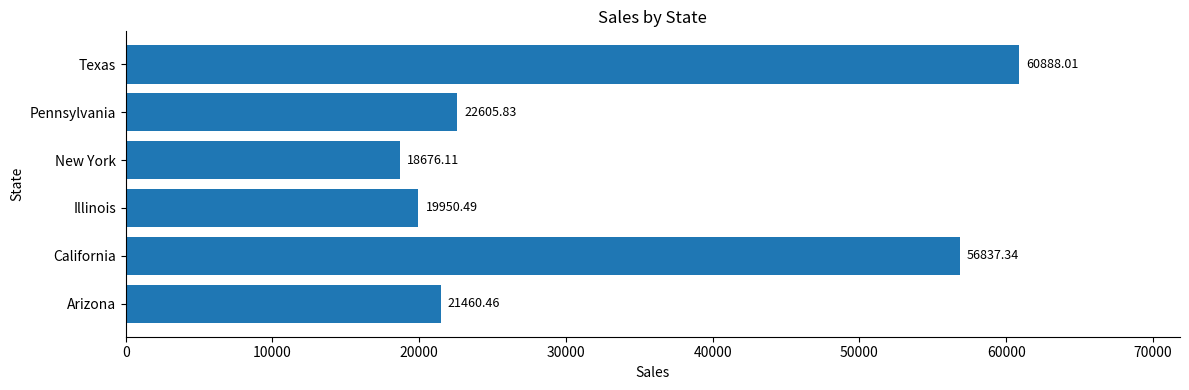

What is the difference between the second highest and minimum values?

38161.2